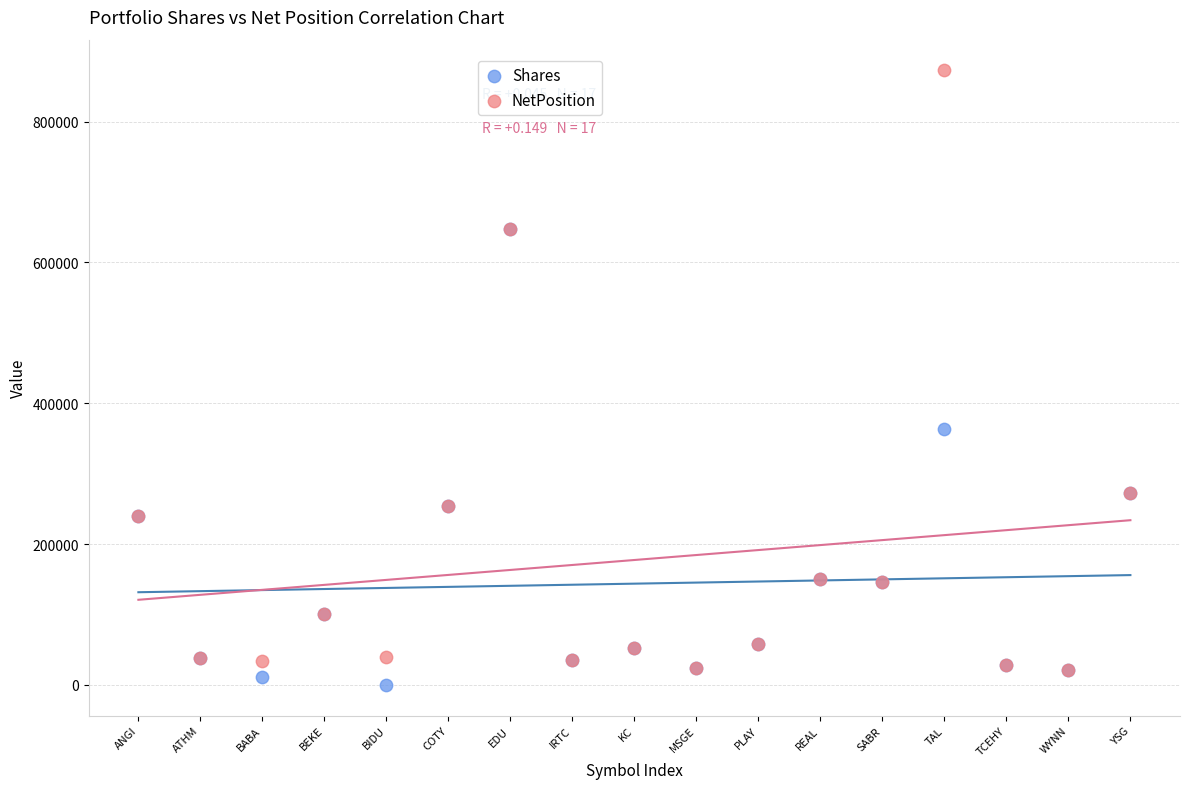

In the Shares series, what Y value is closest to 323940?

362770